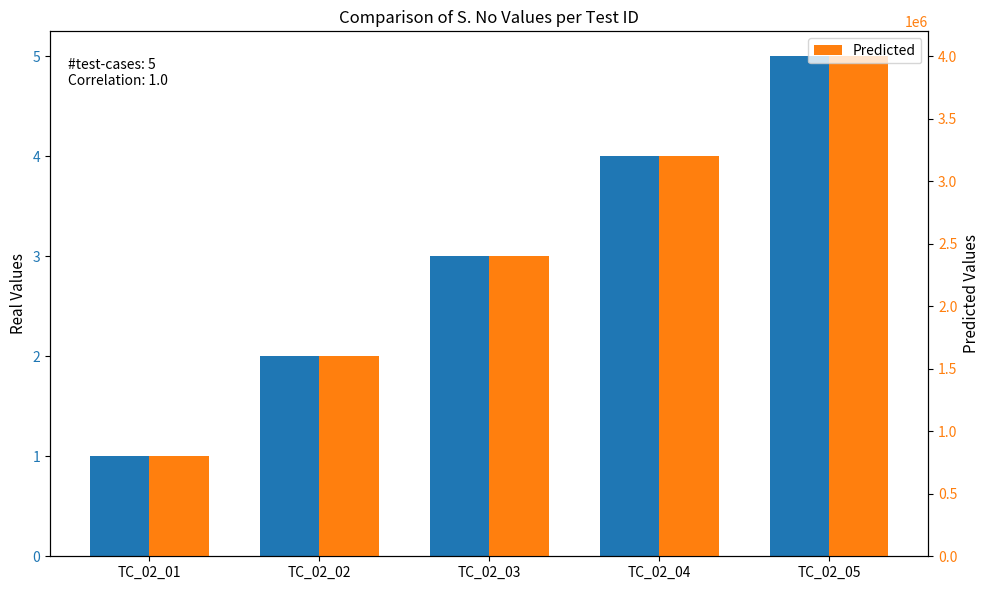

What is the sum of the Real values at TC_02_05 and TC_02_04?

9